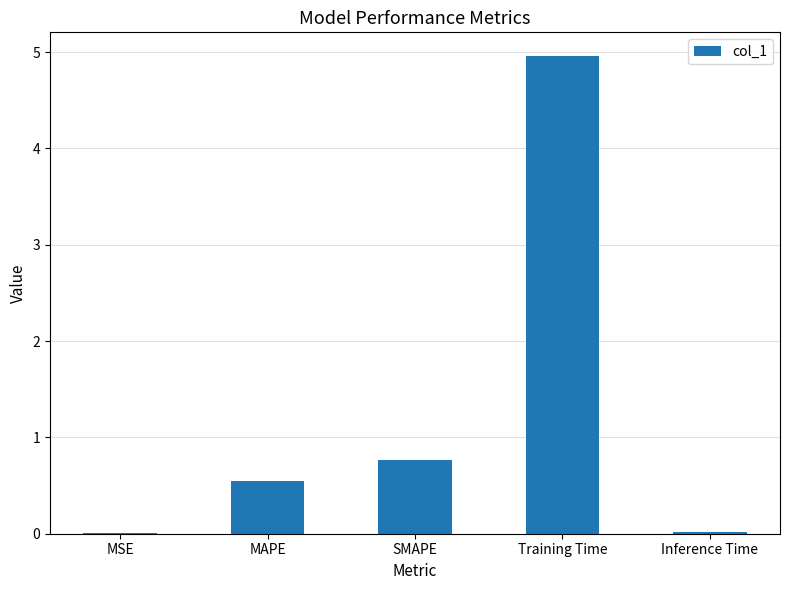

True or false: the data shows 7.8 at Training Time.

False